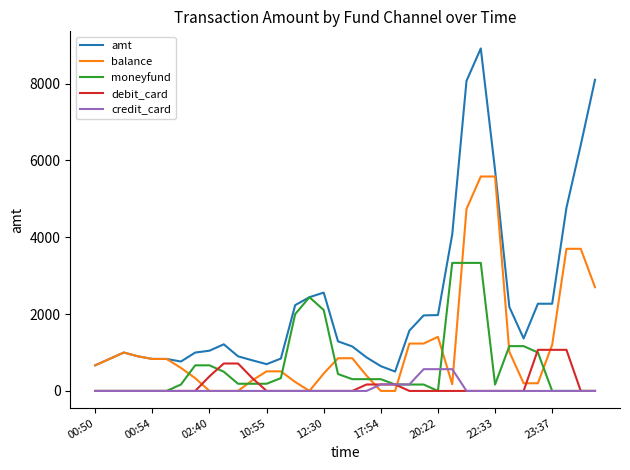

What is the highest value of the debit_card series?

1070.0